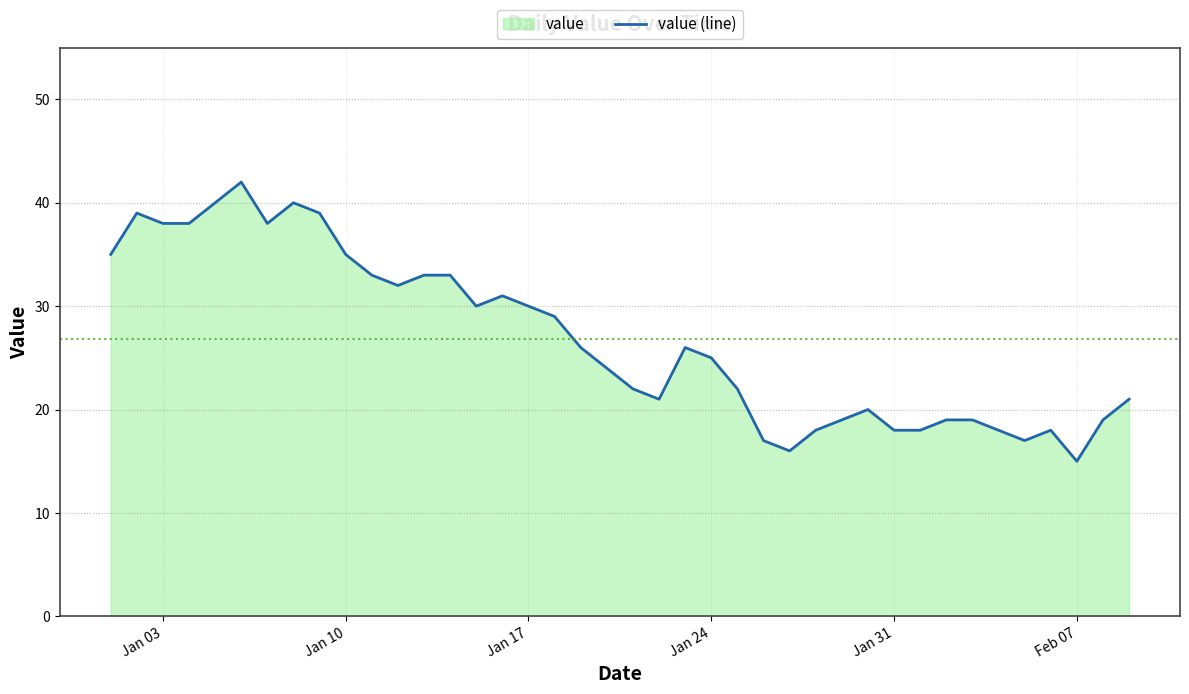

The value at Jan 10 is 19. True or false?

False